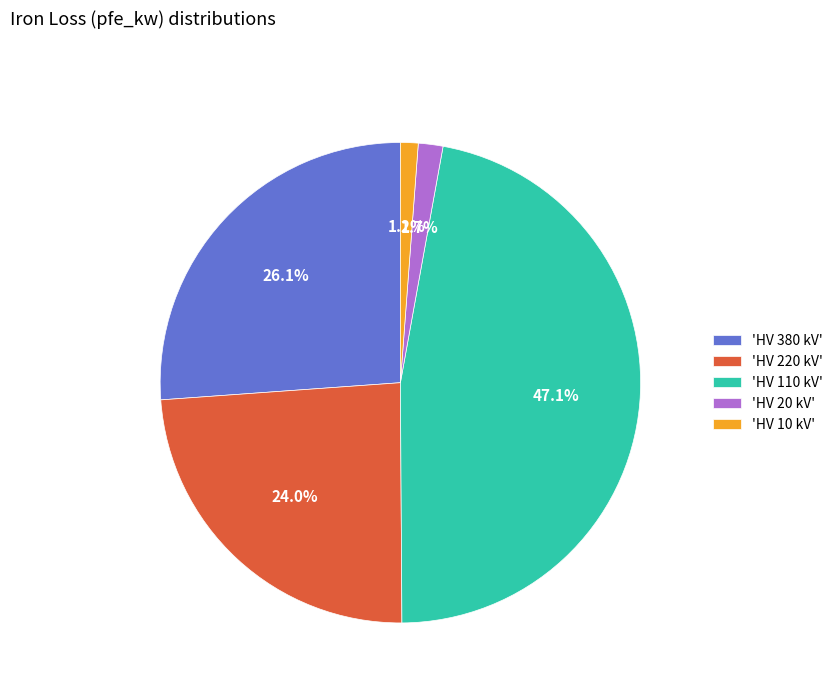

To the nearest percent, what is the average slice percentage?

20%